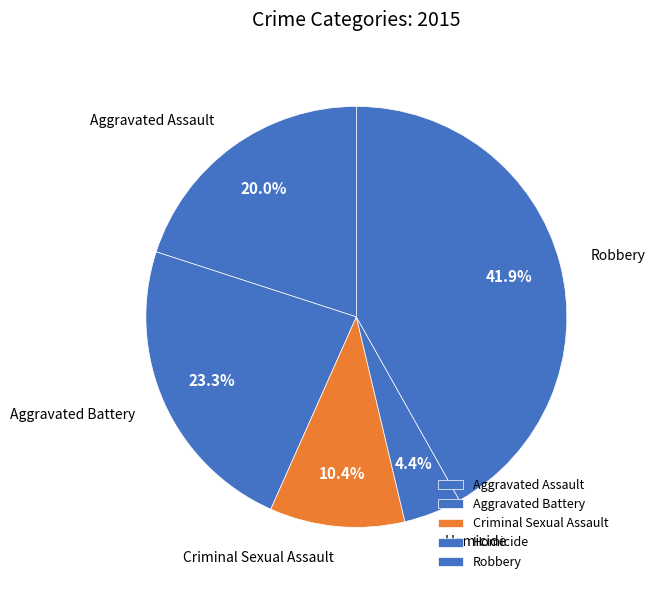

Is there a majority slice in this chart?

No